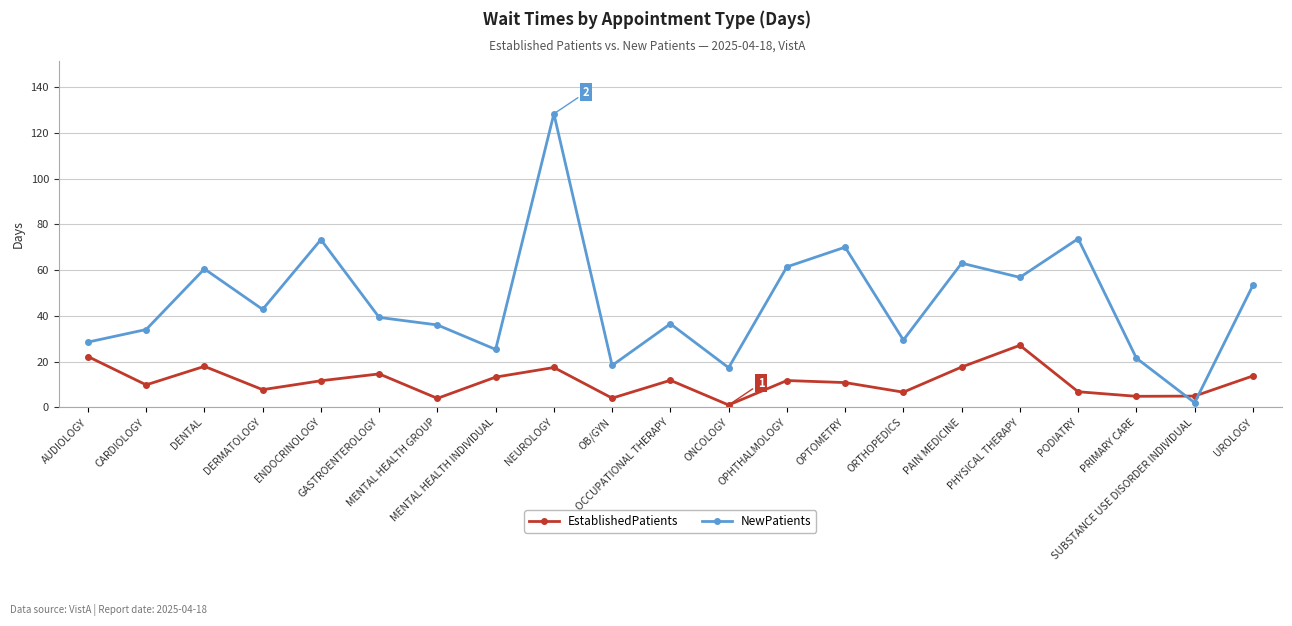

Where does the NewPatients series first go above 39?

DENTAL